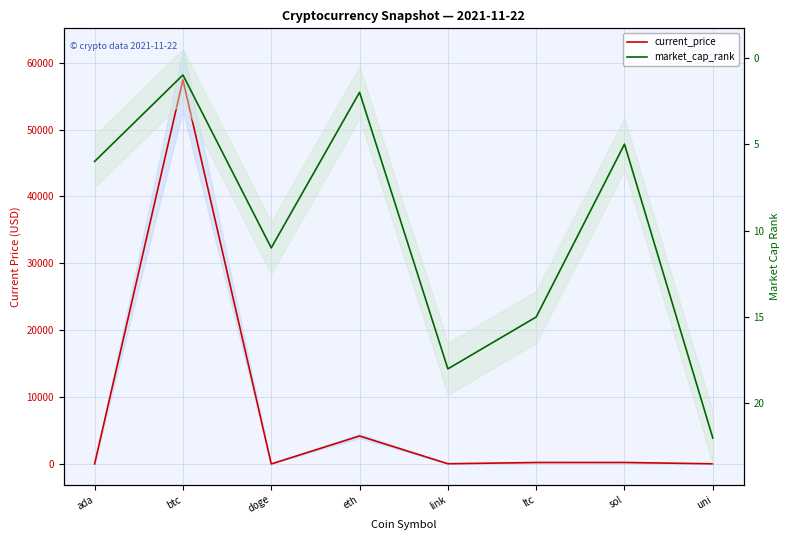

Which series changed the most between ada and btc?

current_price